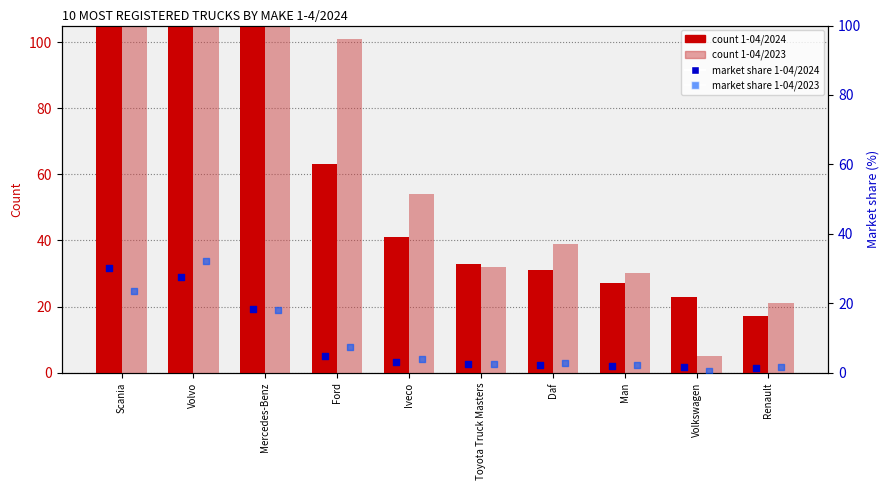

What is the total value across all series at Renault?

40.8